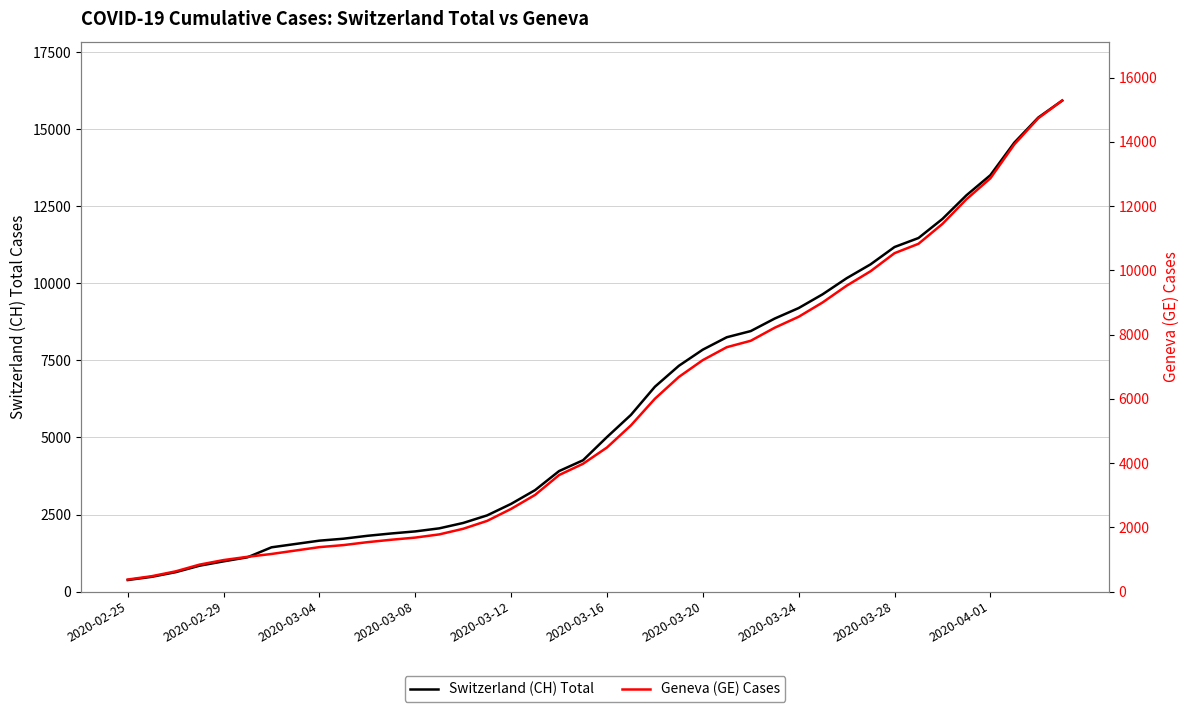

Is this an area chart (filled region under the line)?

No